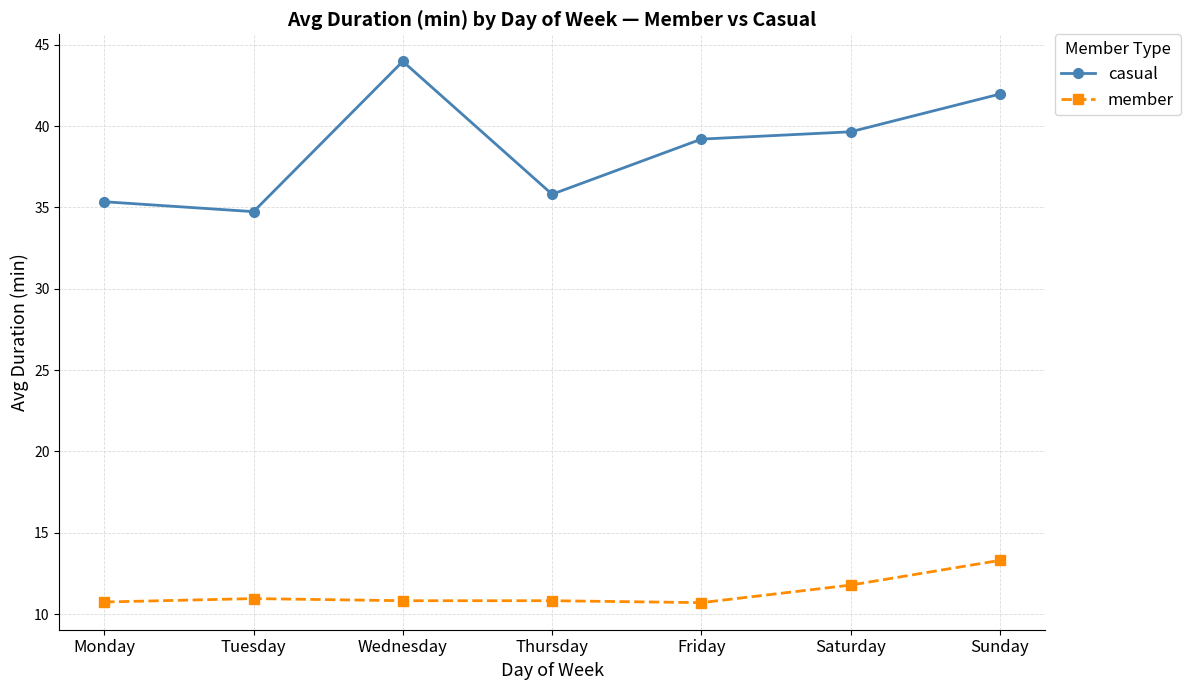

True or false: casual has more than 0 interior local peaks.

True